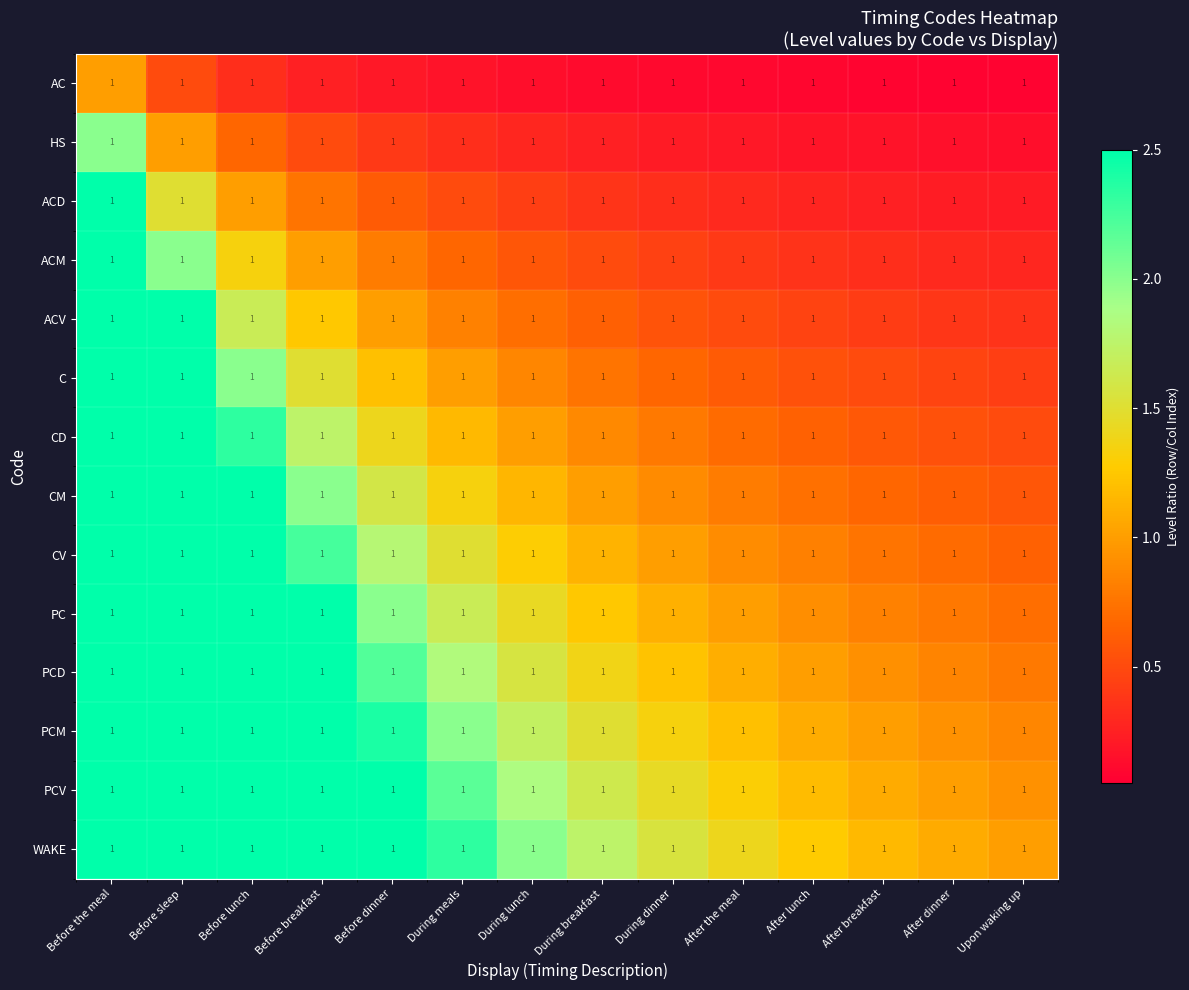

Between Before the meal and During breakfast, which is larger?

Before the meal